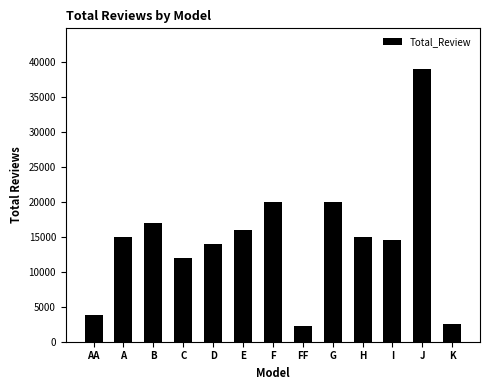

Approximately how many times larger is the value at J compared to K?

15.2